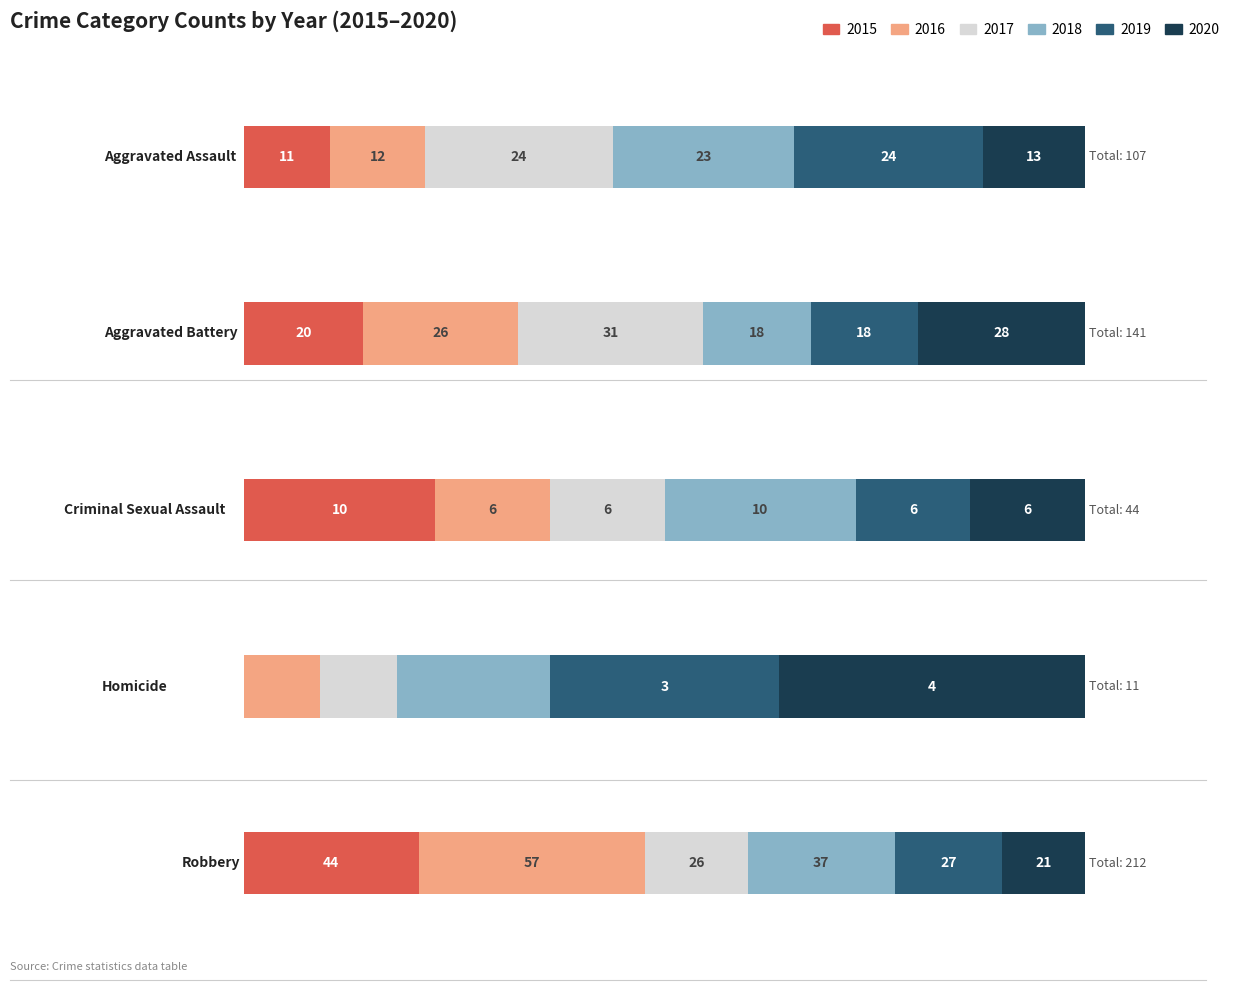

What position from the right is Aggravated Battery?

4